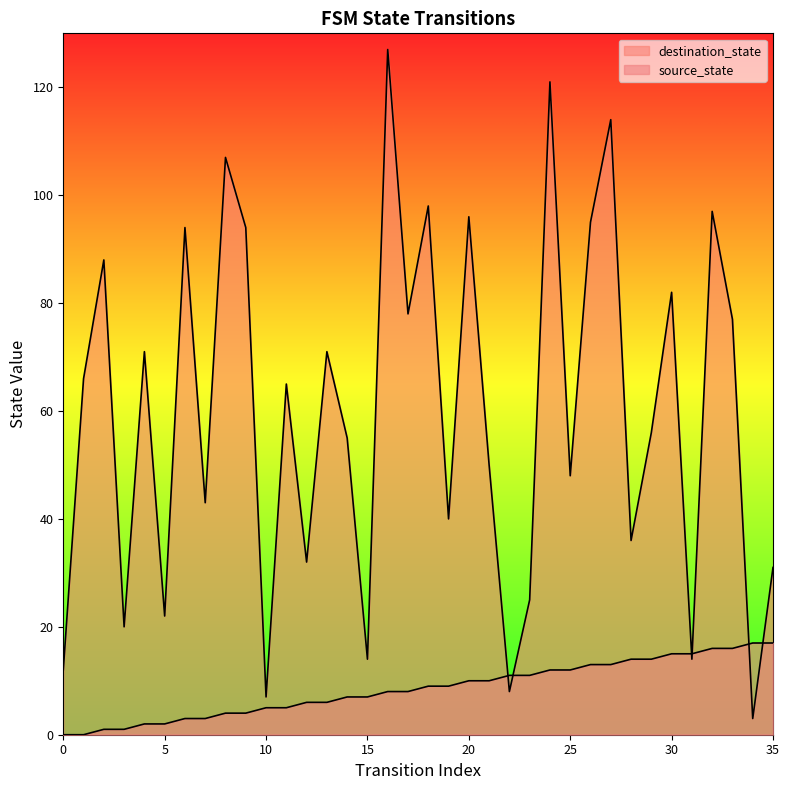

What is the value of the destination_state point at the 36th from the left?

31